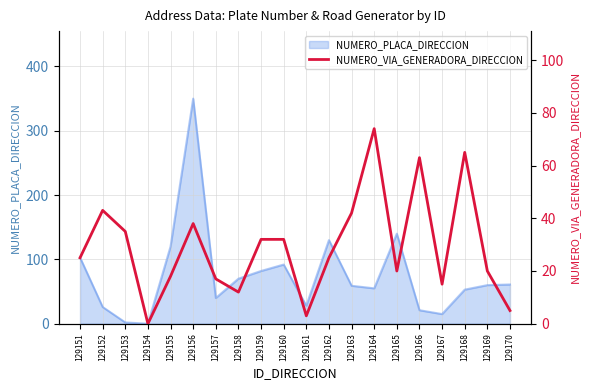

True or false: there are more than 0 points higher than both neighbors.

True